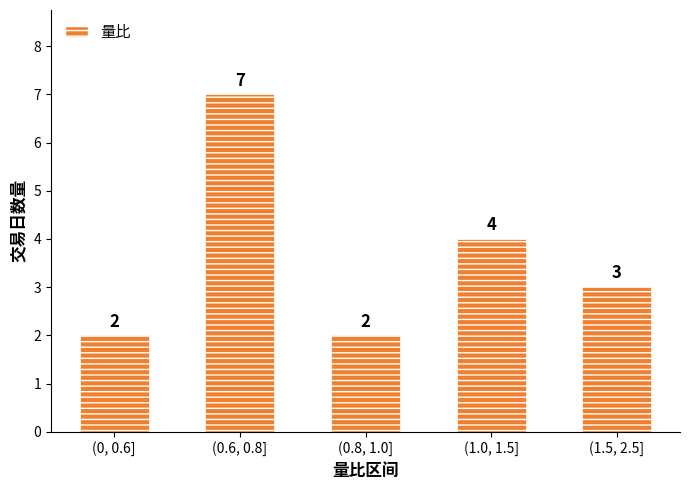

How many distinct data groups are displayed?

1